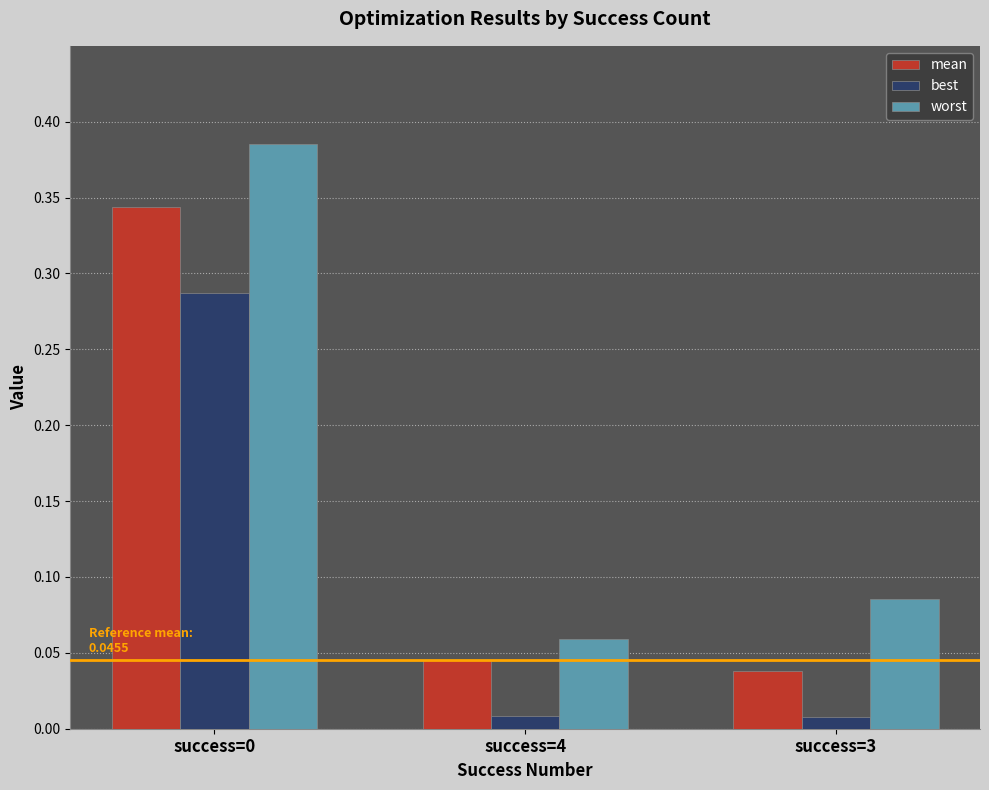

Which series has the largest range (max minus min)?

worst